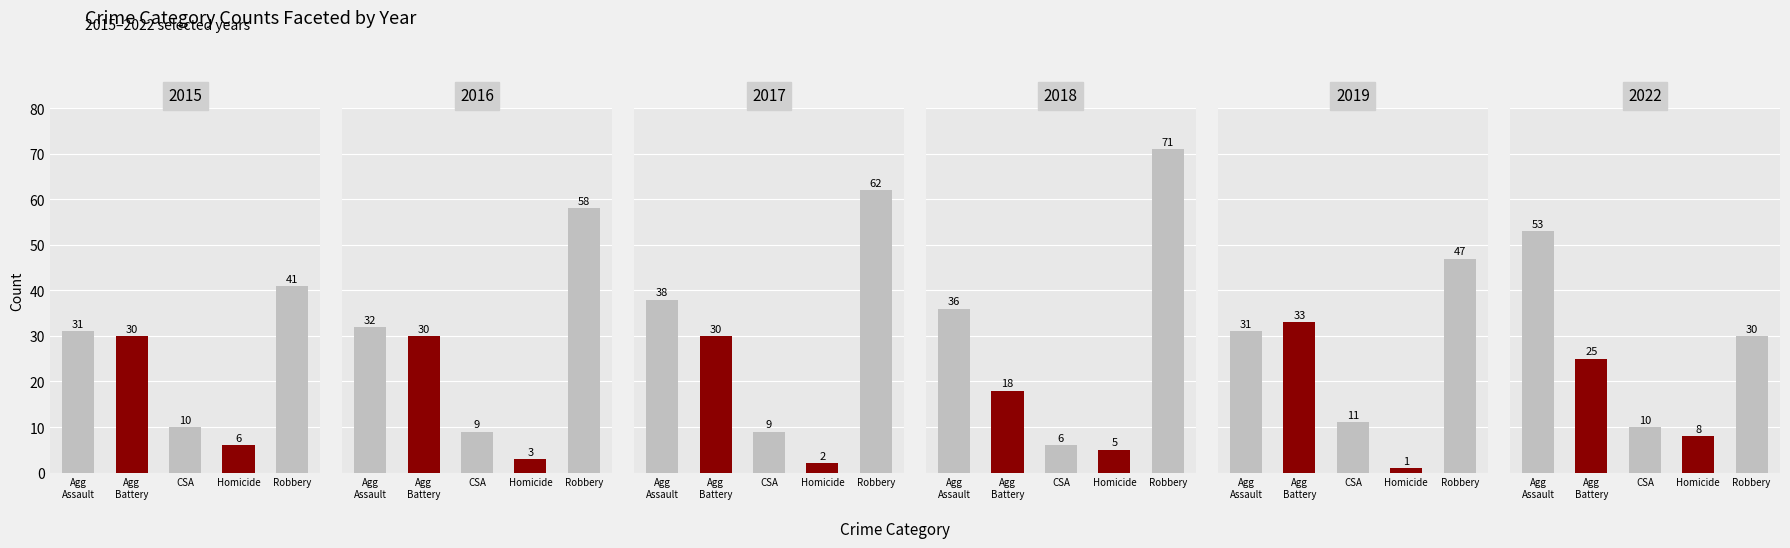

True or false: 2017 has a value of 23 at Agg Assault.

False